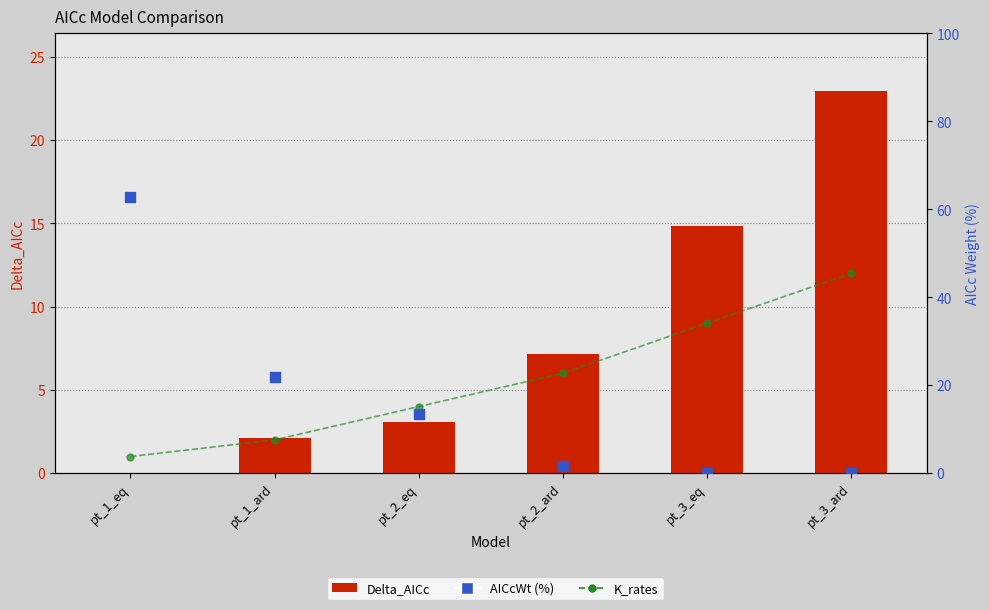

Which series reaches the maximum Y coordinate?

AICcWt (%)